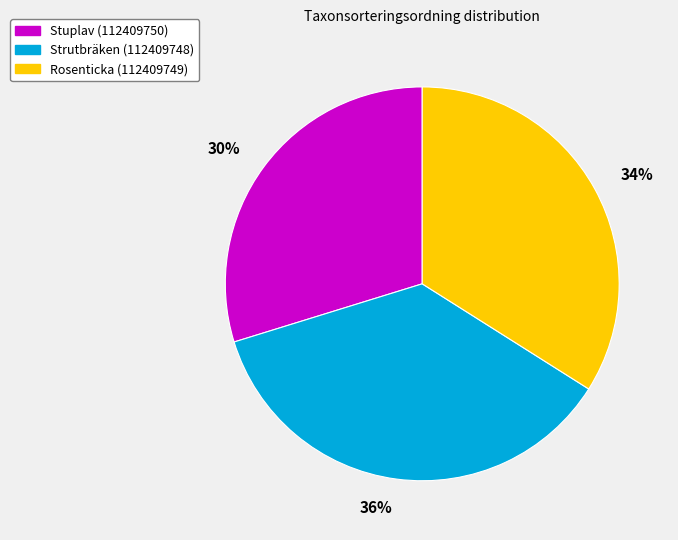

What percentage is the Rosenticka (112409749) slice, to the nearest percent?

34%